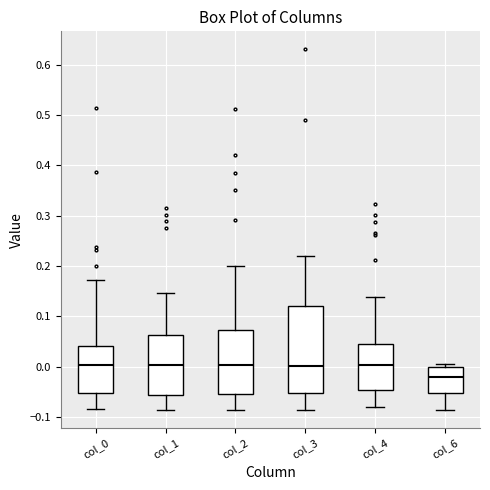

Where does the upper whisker of the box for col_3 end on the y-axis? The values are not printed on the chart, so give them approximately, as read against the axis.

0.22